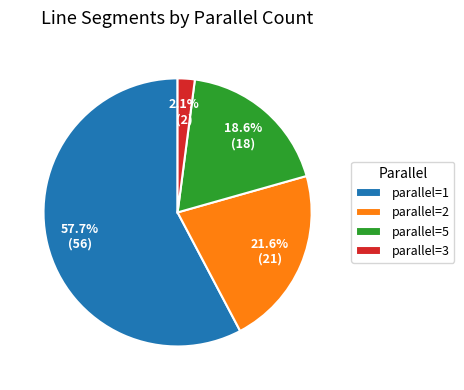

What portion of the pie excludes parallel=5?

81.4%